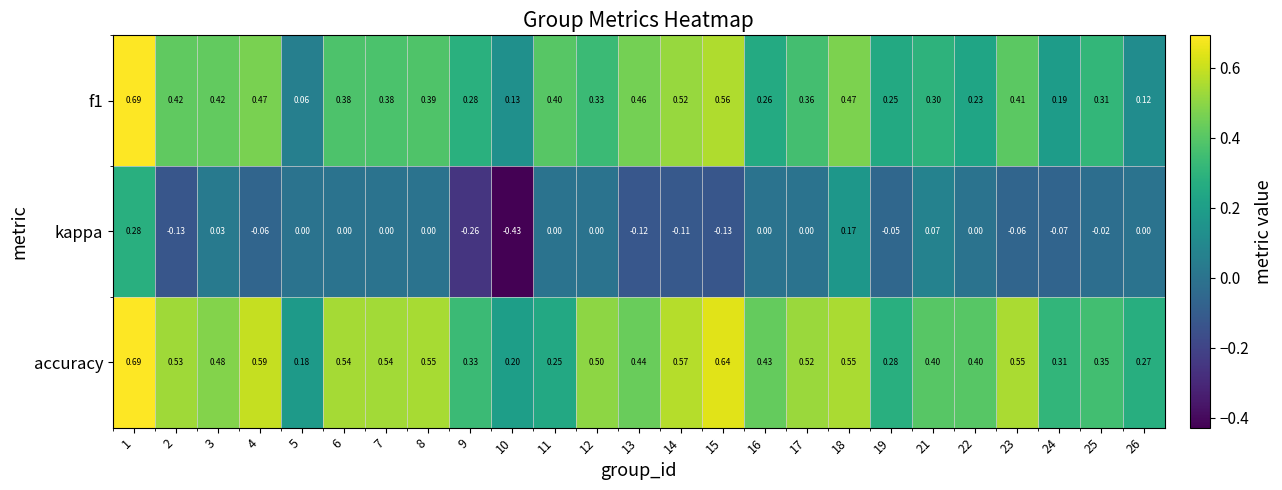

Which series has the largest total across all categories?

accuracy